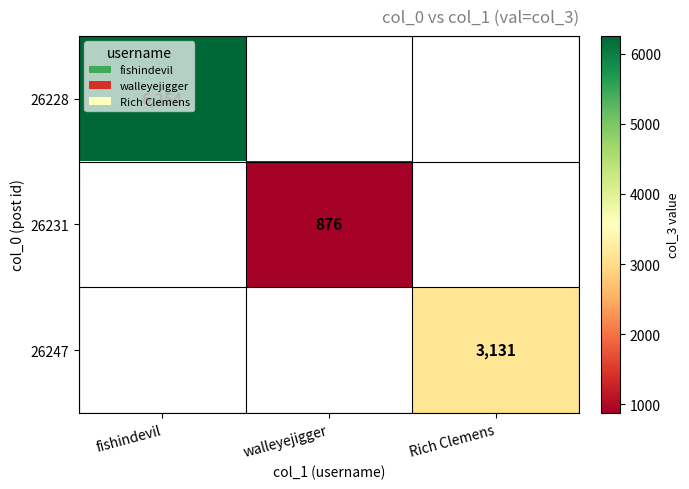

True or false: 26231 has a value of 876 at walleyejigger.

True